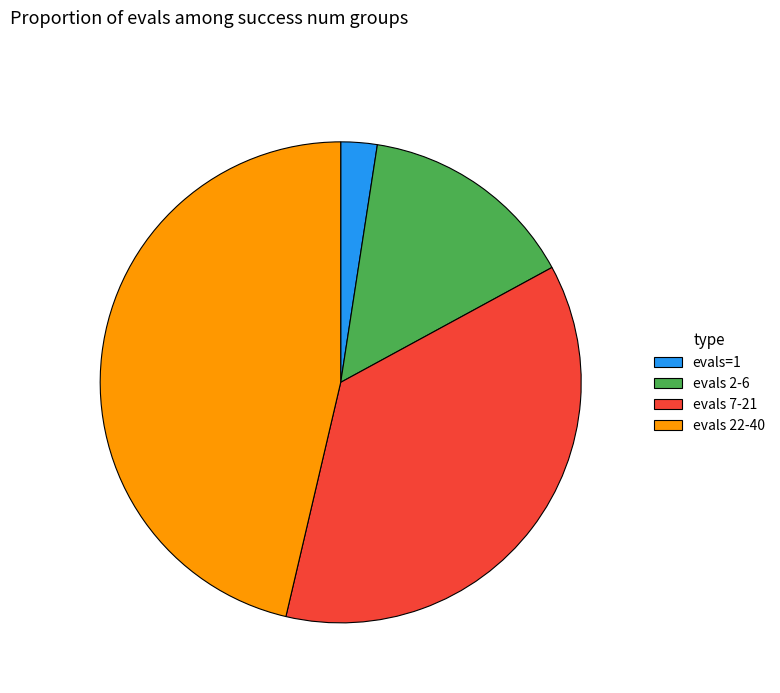

Which has a higher value, evals=1 or evals 7-21?

evals 7-21